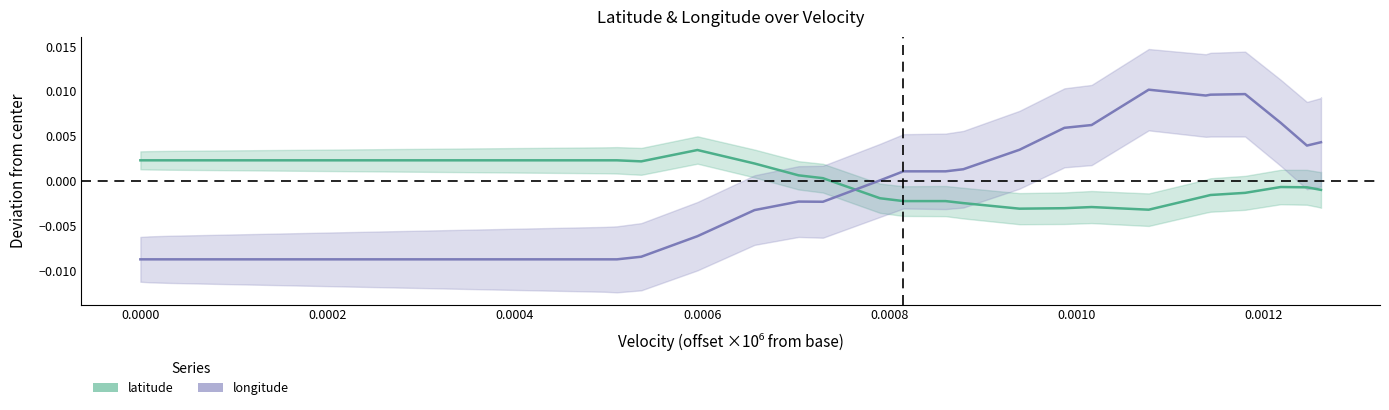

Is this an area chart (filled region under the line)?

No